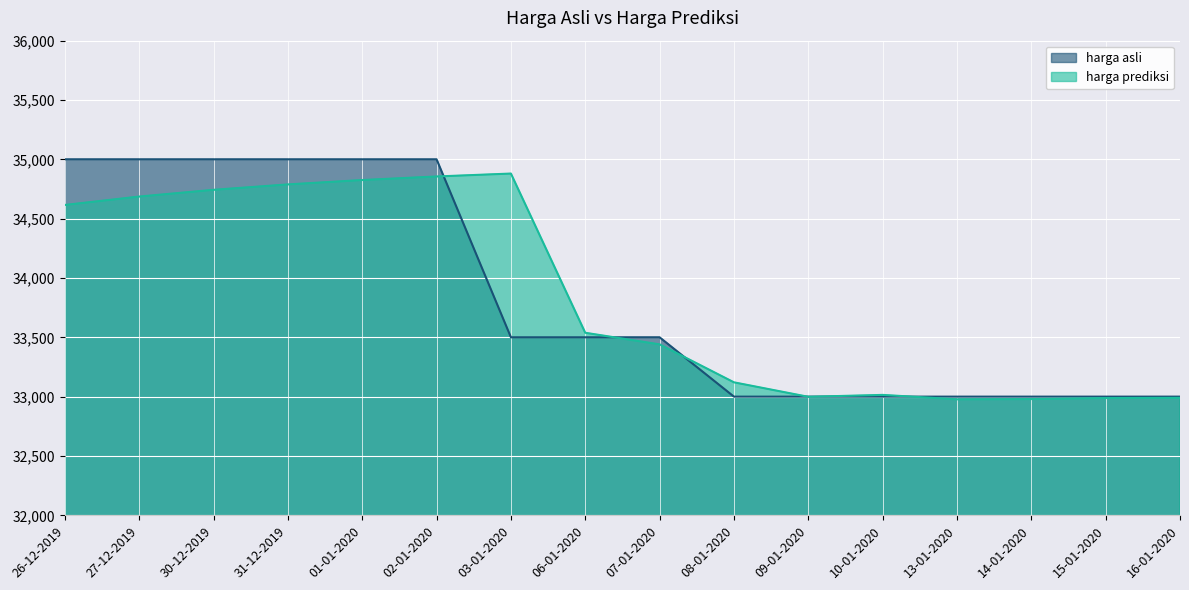

Which series ends up on top after the final intersection of harga prediksi and harga asli?

harga asli